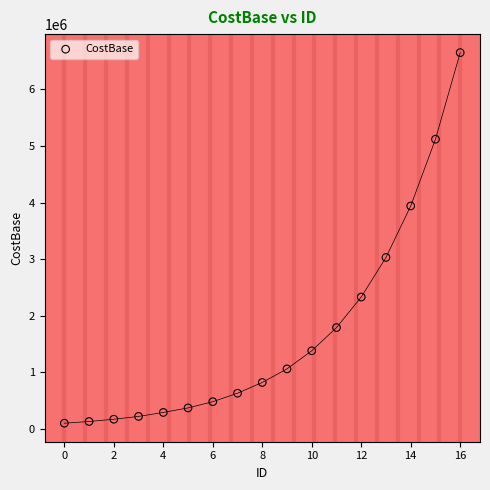

What Y value in the scatter plot is closest to 3375000?

3030000